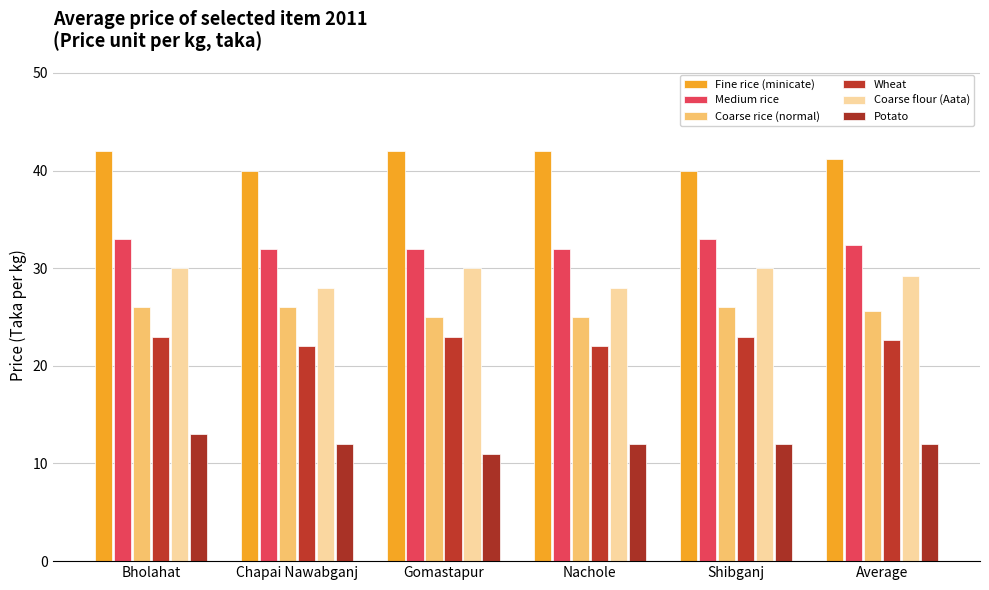

What is the sum of the Coarse rice (normal) values at Shibganj and Gomastapur?

51.0